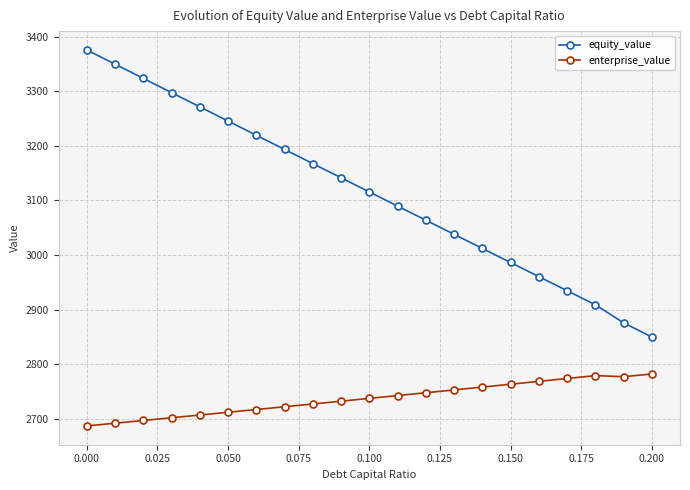

True or false: equity_value has more than 2 interior local peaks.

False